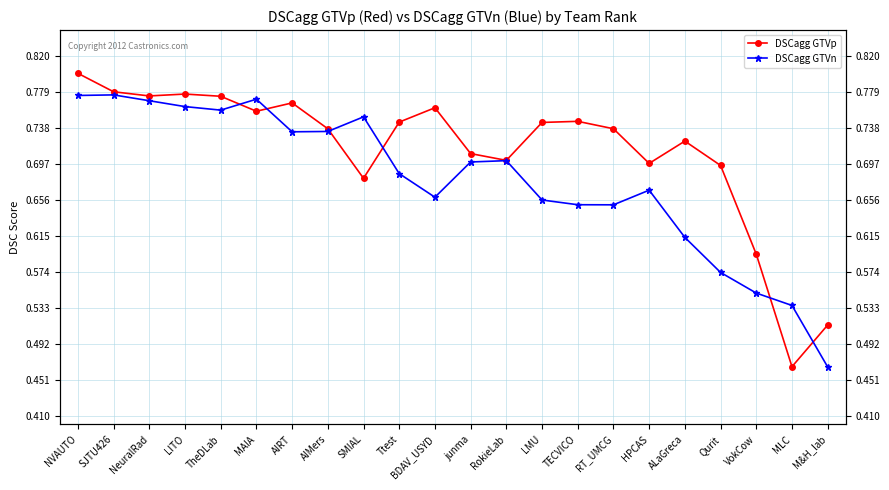

Reading left to right, list all the values displayed in this chart.

DSCagg GTVp: NVAUTO=0.8	SJTU426=0.8	NeuralRad=0.8	LITO=0.8	TheDLab=0.8	MAIA=0.8	AIRT=0.8	AIMers=0.7	SMIAL=0.7	Ttest=0.7	BDAV_USYD=0.8	junma=0.7	RokieLab=0.7	LMU=0.7	TECVICO=0.7	RT_UMCG=0.7	HPCAS=0.7	ALaGreca=0.7	Qurit=0.7	VokCow=0.6	MLC=0.5	M&H_lab=0.5
DSCagg GTVn: NVAUTO=0.8	SJTU426=0.8	NeuralRad=0.8	LITO=0.8	TheDLab=0.8	MAIA=0.8	AIRT=0.7	AIMers=0.7	SMIAL=0.8	Ttest=0.7	BDAV_USYD=0.7	junma=0.7	RokieLab=0.7	LMU=0.7	TECVICO=0.7	RT_UMCG=0.7	HPCAS=0.7	ALaGreca=0.6	Qurit=0.6	VokCow=0.5	MLC=0.5	M&H_lab=0.5